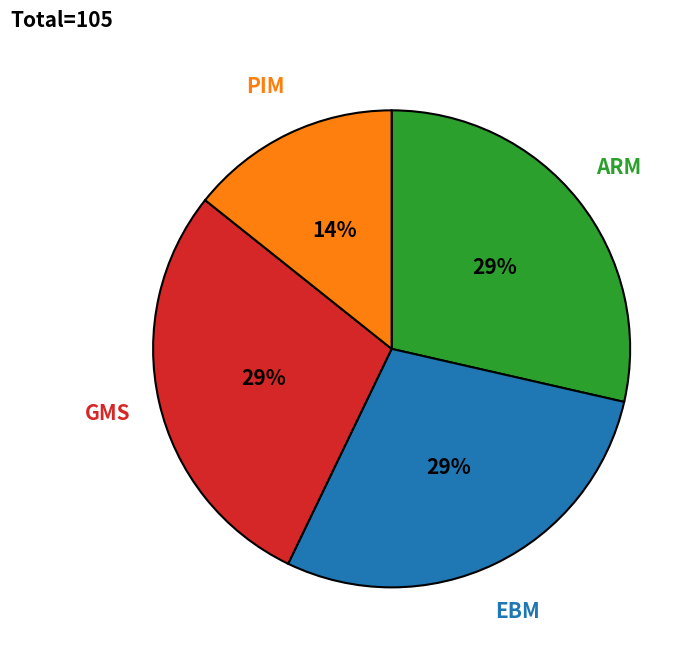

Count the number of slices in the pie.

4